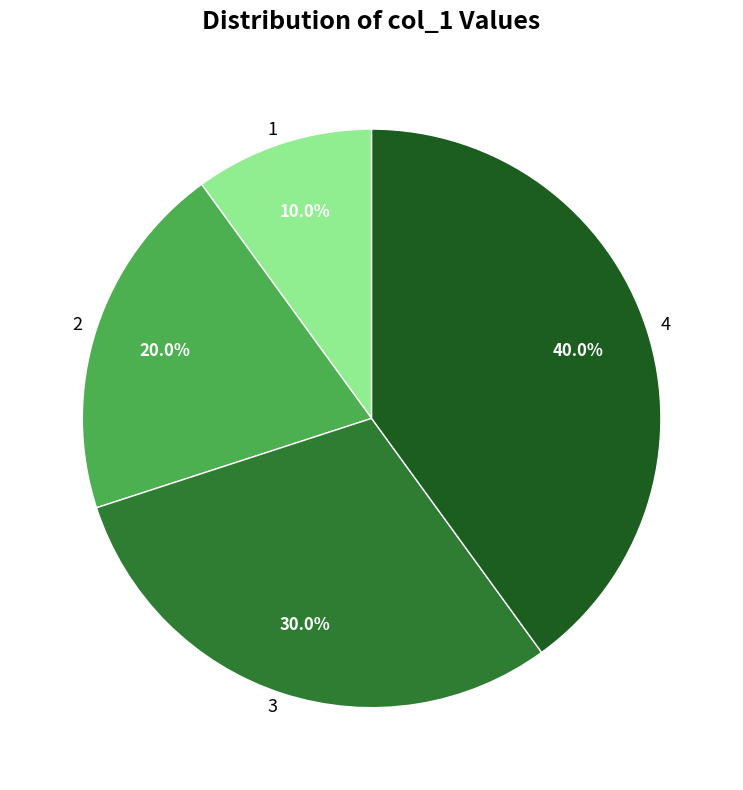

Is it true that 3 is 30% of the pie?

True